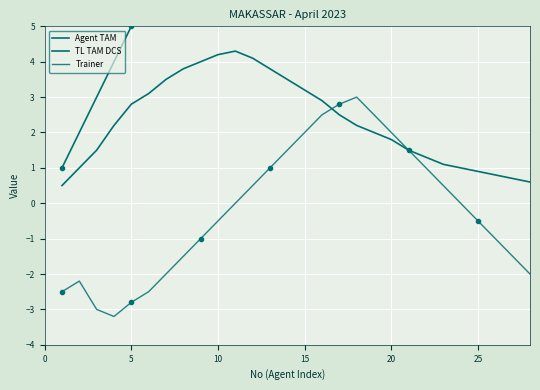

True or false: TL TAM DCS and Agent TAM intersect in this chart.

False